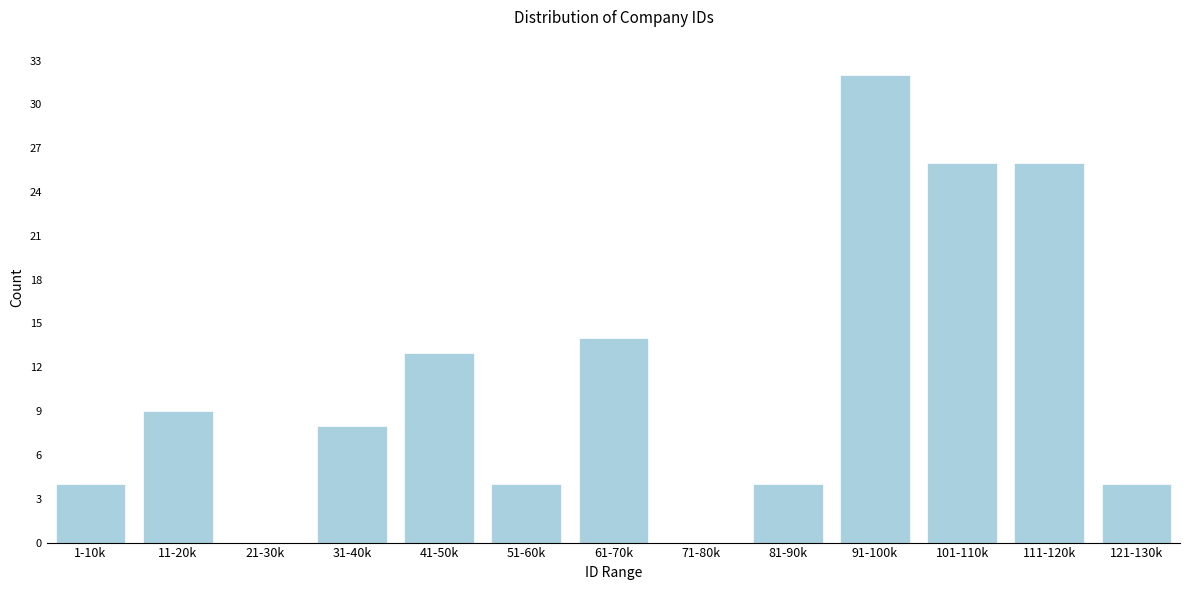

Reading left to right, list all the values displayed in this chart.

1-10k=4	11-20k=9	21-30k=0	31-40k=8	41-50k=13	51-60k=4	61-70k=14	71-80k=0	81-90k=4	91-100k=32	101-110k=26	111-120k=26	121-130k=4